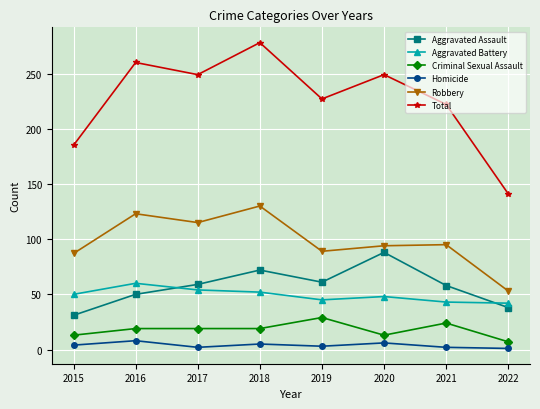

What is the greatest value displayed?

278